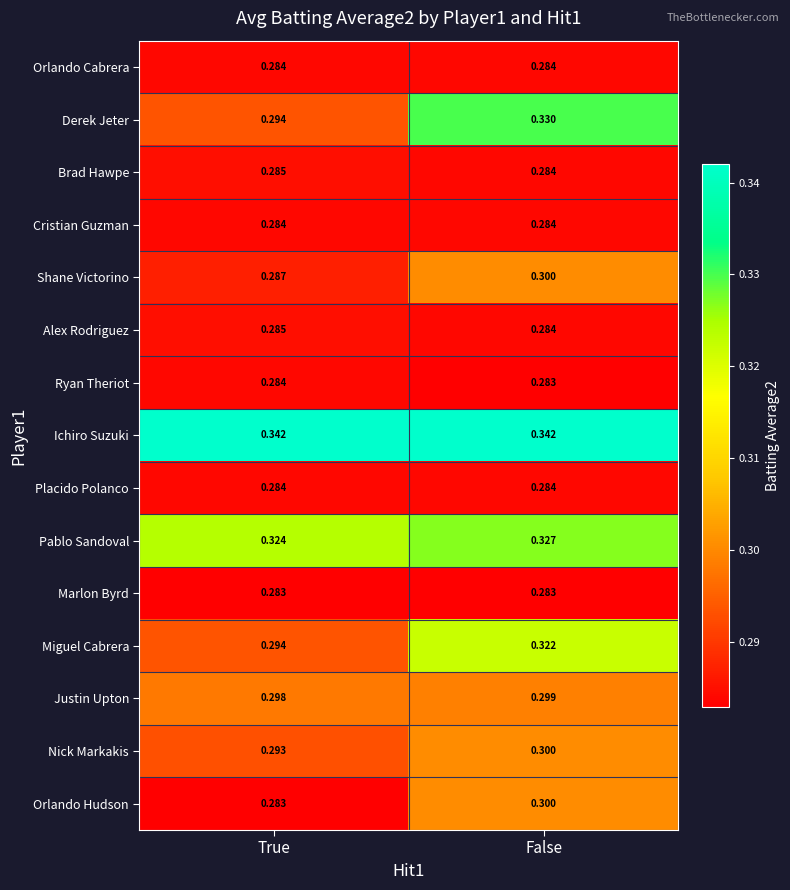

What is the difference between the highest and lowest values at False?

0.1